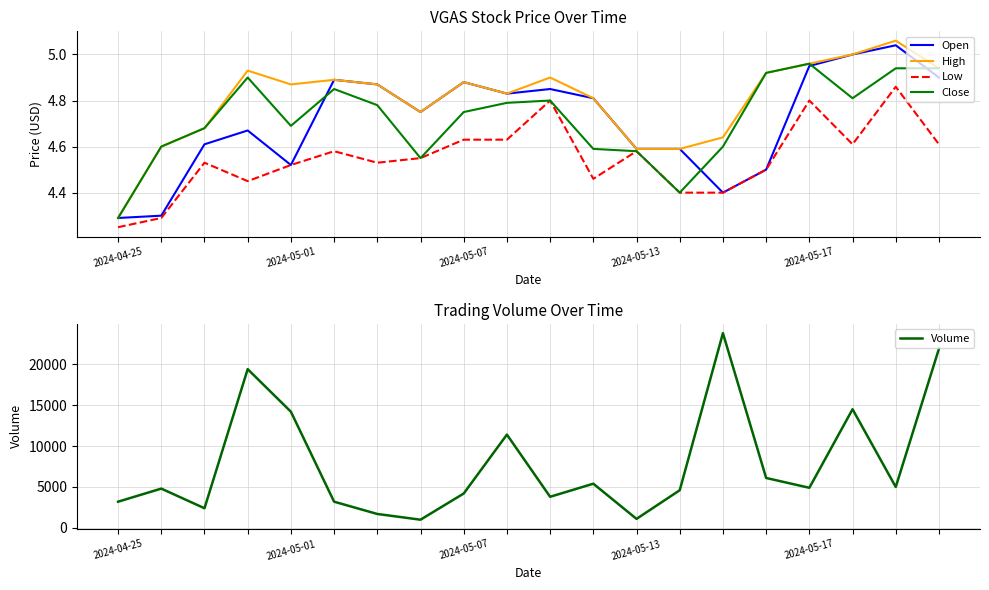

Which series has the widest spread of values?

Volume